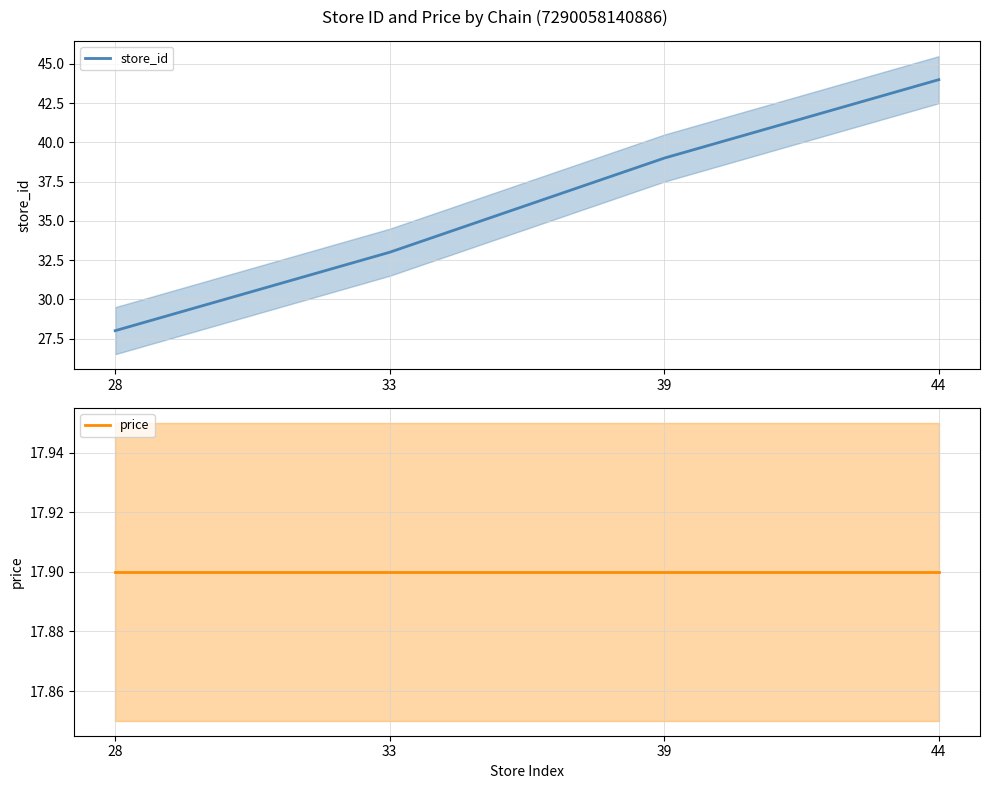

What is the value of the price point at the 3rd from the left?

17.9